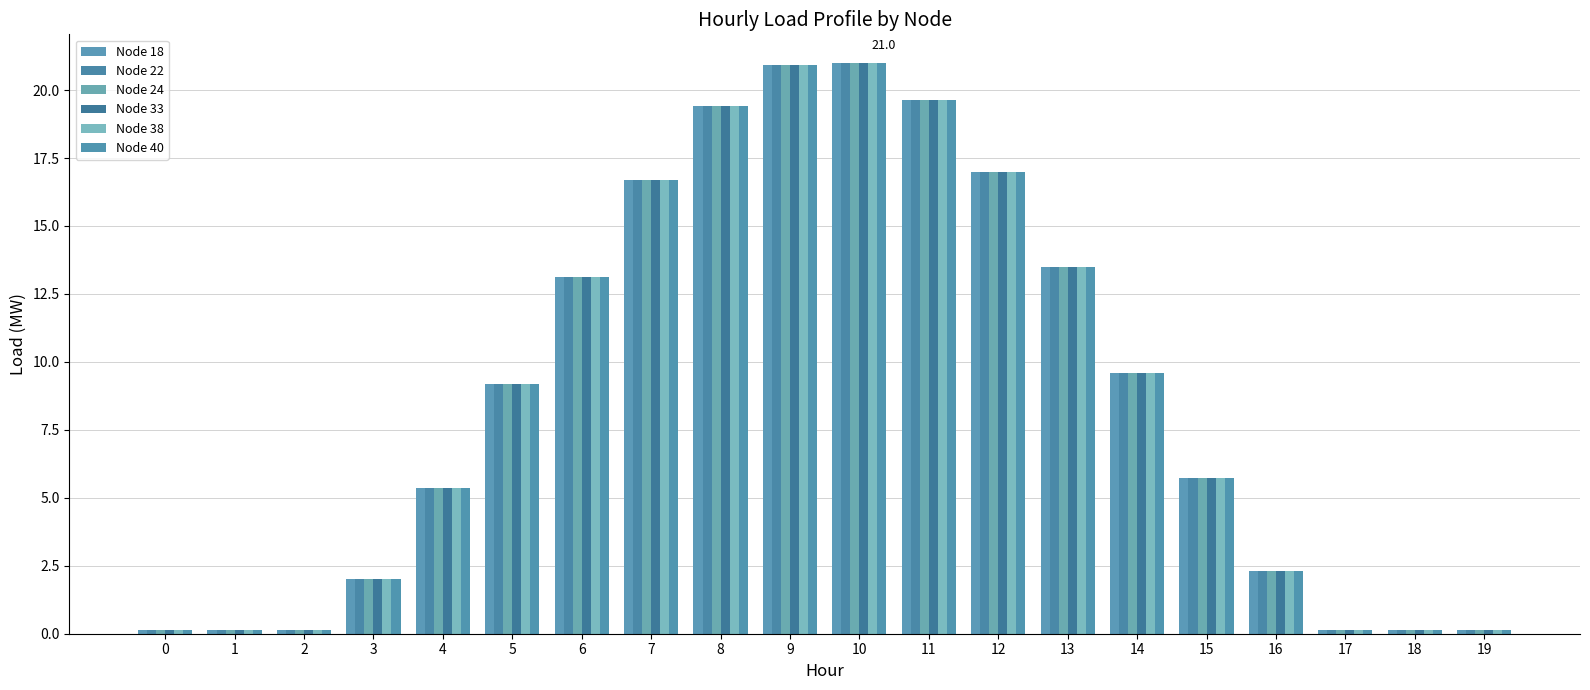

What is the value of the Node 33 bar at the 19th from the left?

0.1